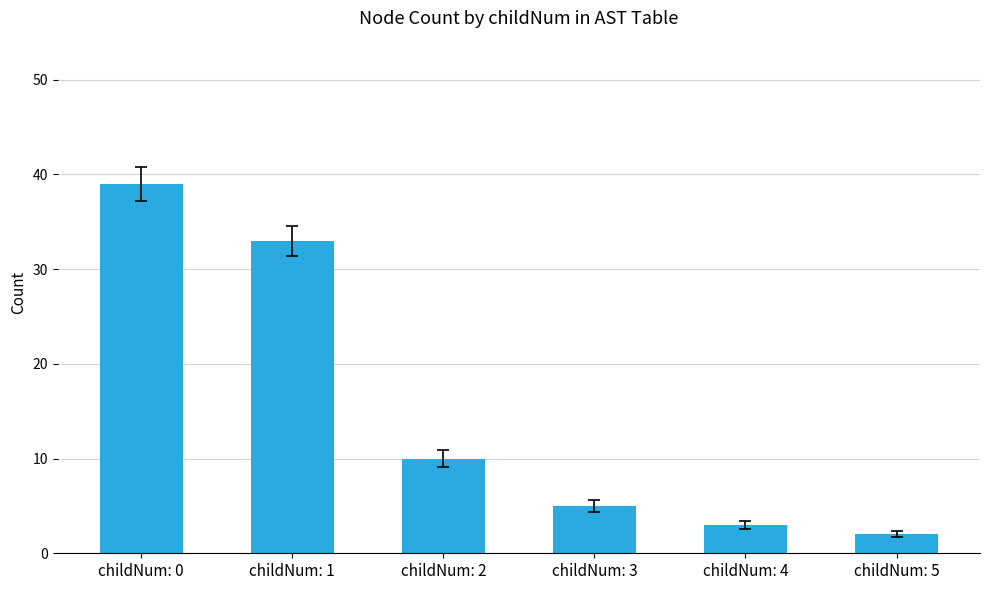

Read the value at childNum: 1.

33